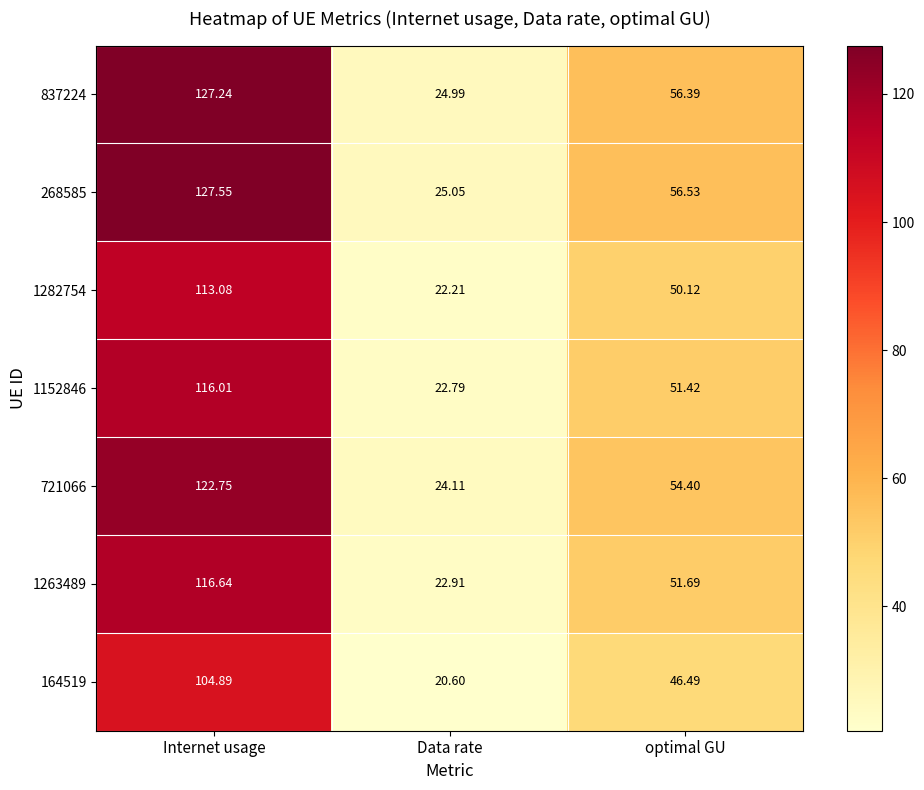

Which category has the highest value across all series?

Internet usage